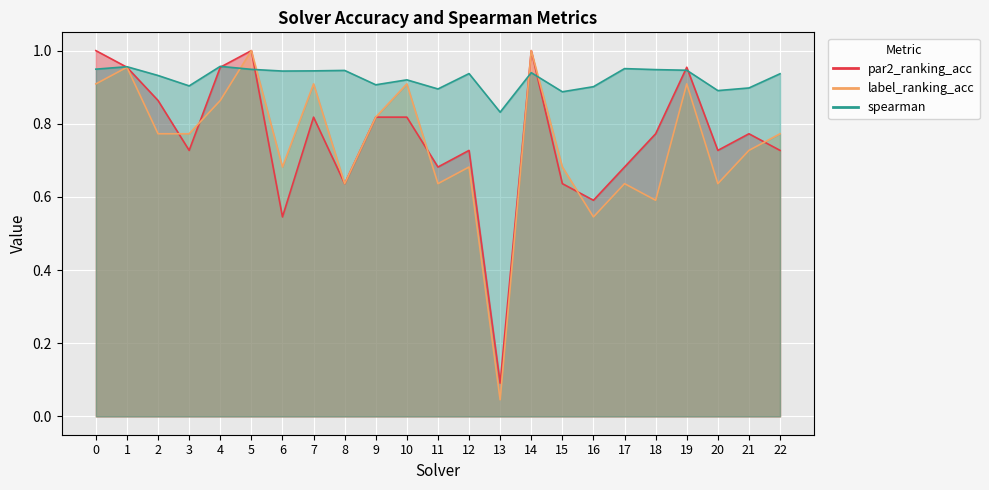

Reading left to right, what are all the values shown in this chart?

par2_ranking_acc: 0=1.0	1=1.0	2=0.9	3=0.7	4=1.0	5=1.0	6=0.5	7=0.8	8=0.6	9=0.8	10=0.8	11=0.7	12=0.7	13=0.1	14=1.0	15=0.6	16=0.6	17=0.7	18=0.8	19=1.0	20=0.7	21=0.8	22=0.7
label_ranking_acc: 0=0.9	1=1.0	2=0.8	3=0.8	4=0.9	5=1.0	6=0.7	7=0.9	8=0.6	9=0.8	10=0.9	11=0.6	12=0.7	13=0.0	14=1.0	15=0.7	16=0.5	17=0.6	18=0.6	19=0.9	20=0.6	21=0.7	22=0.8
spearman: 0=0.9	1=1.0	2=0.9	3=0.9	4=1.0	5=0.9	6=0.9	7=0.9	8=0.9	9=0.9	10=0.9	11=0.9	12=0.9	13=0.8	14=0.9	15=0.9	16=0.9	17=1.0	18=0.9	19=0.9	20=0.9	21=0.9	22=0.9